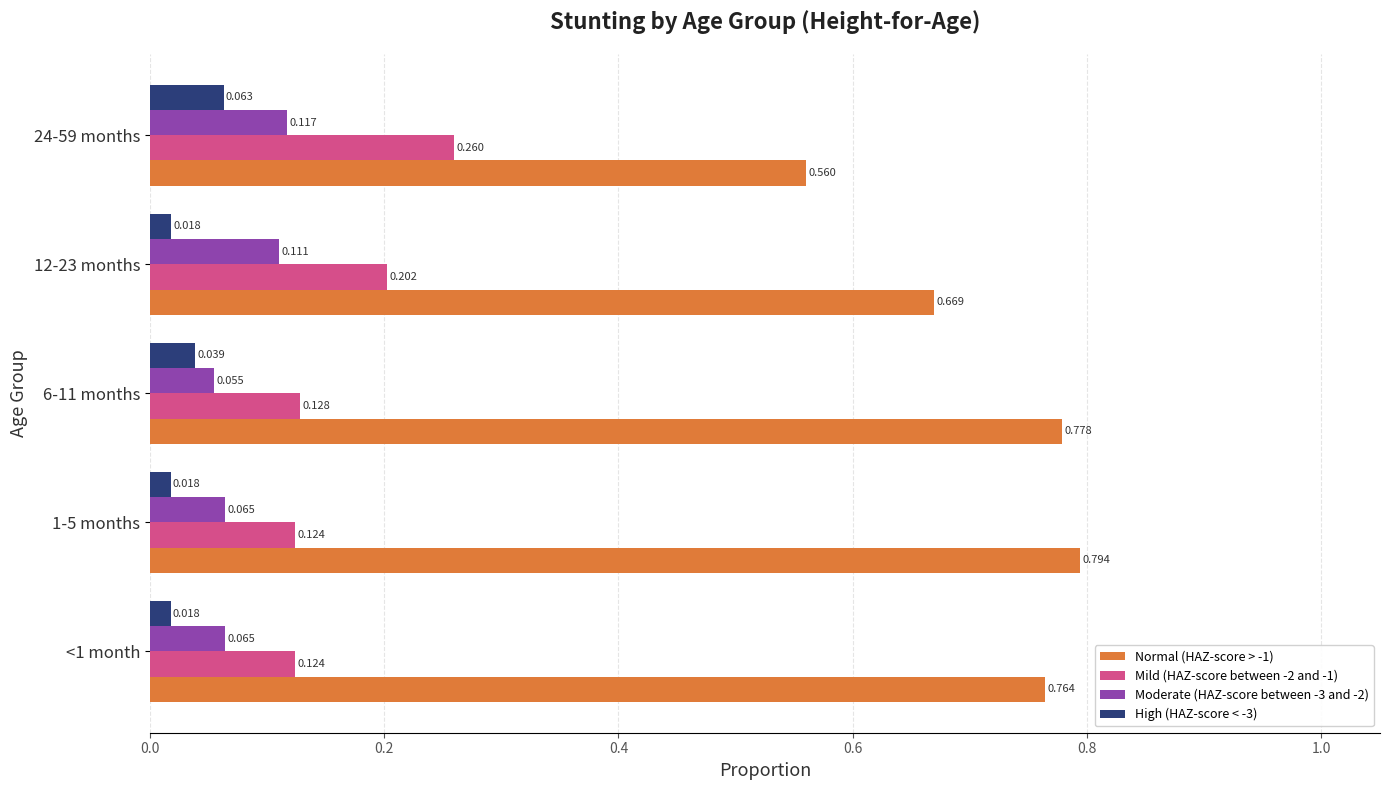

What are all the series names shown in the legend?

Normal (HAZ-score > -1), Mild (HAZ-score between -2 and -1), Moderate (HAZ-score between -3 and -2), High (HAZ-score < -3)